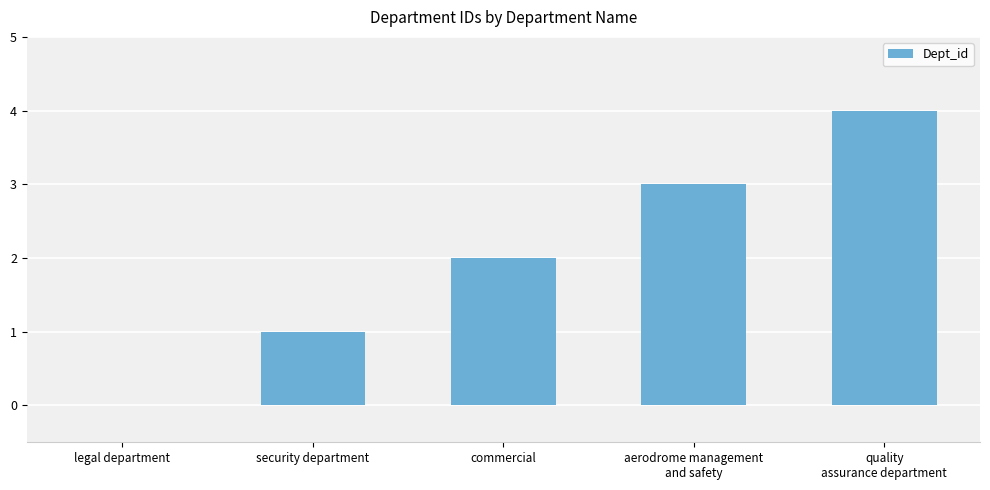

What is the sum of all values?

10